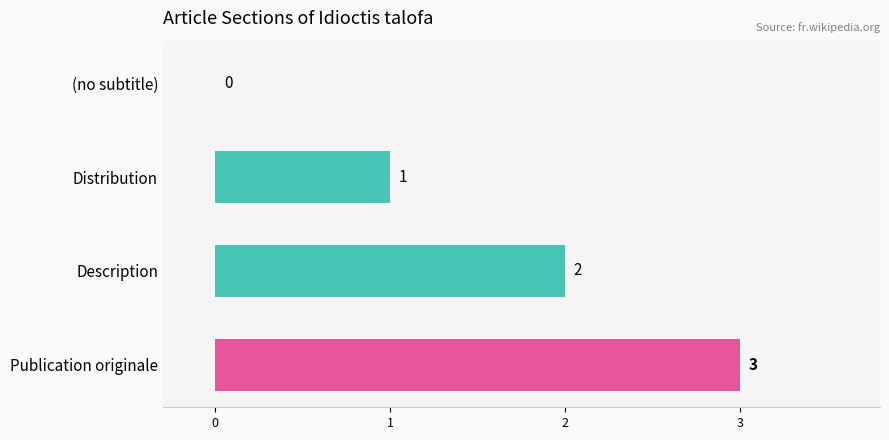

Is it true that the value at Publication originale is 1?

False